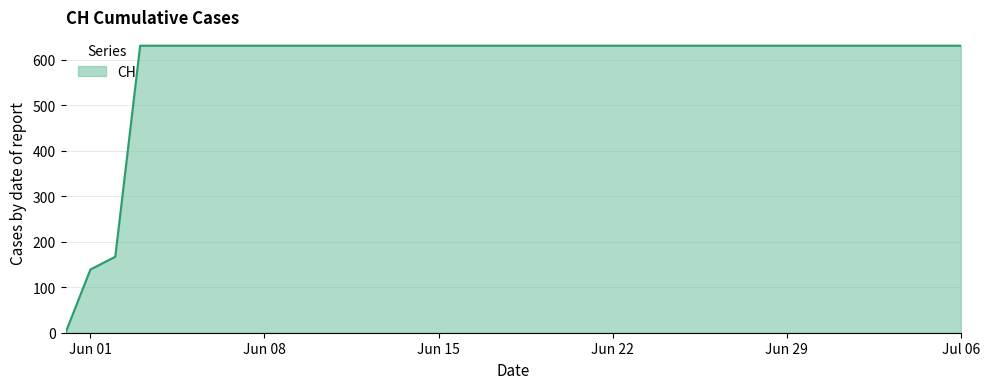

What is the greatest value displayed?

631